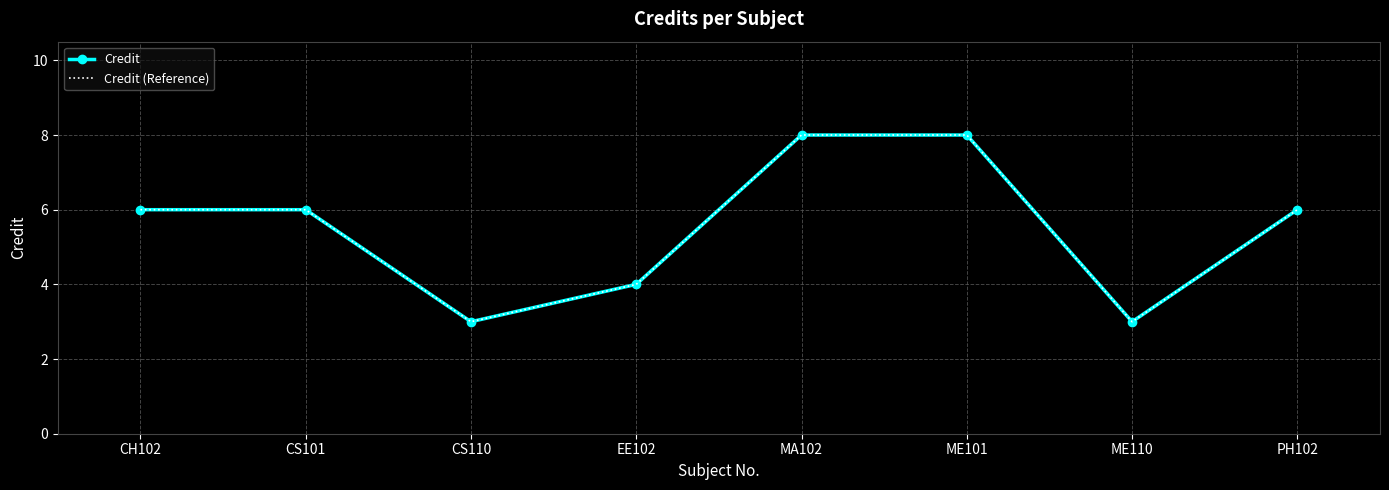

At which label is Credit closest to 5?

CH102